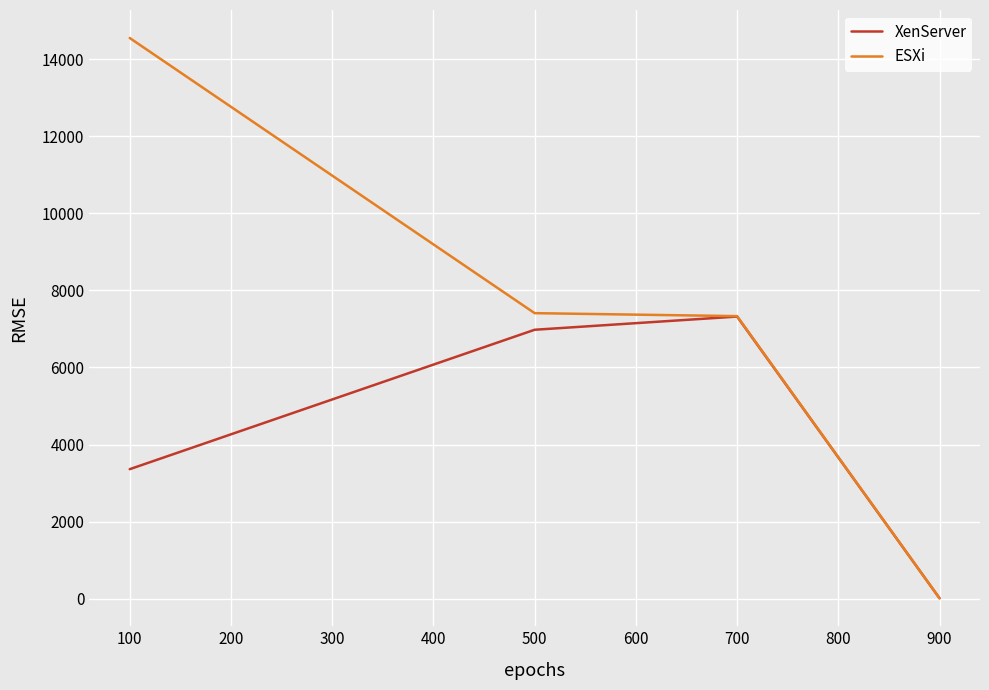

What is the minimum value shown in the chart?

10.0